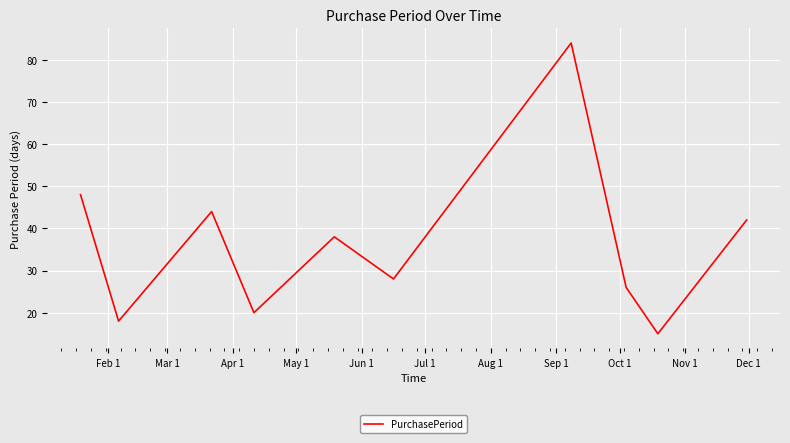

What is the minimum value shown in the chart?

15